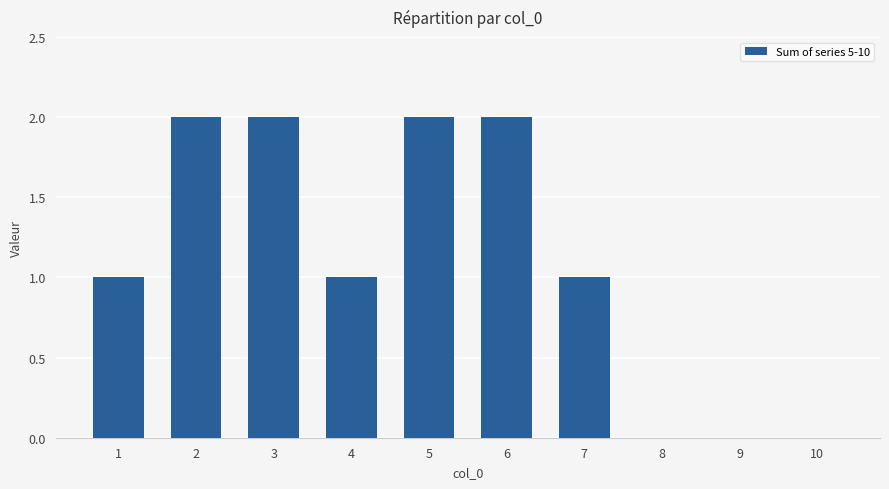

Is it true that the value at 10 is 0?

True